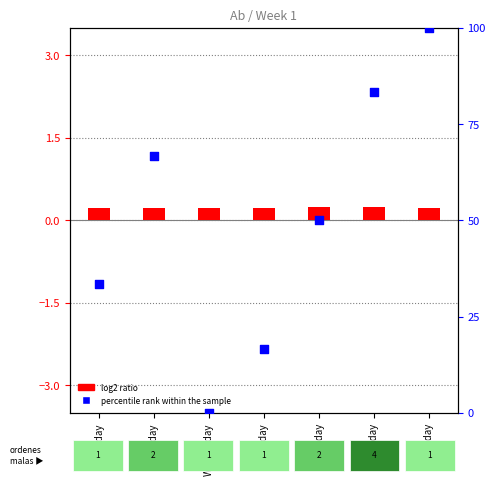

Is the value of percentile rank within the sample at Tuesday greater than the value of log2 ratio at Tuesday?

Yes